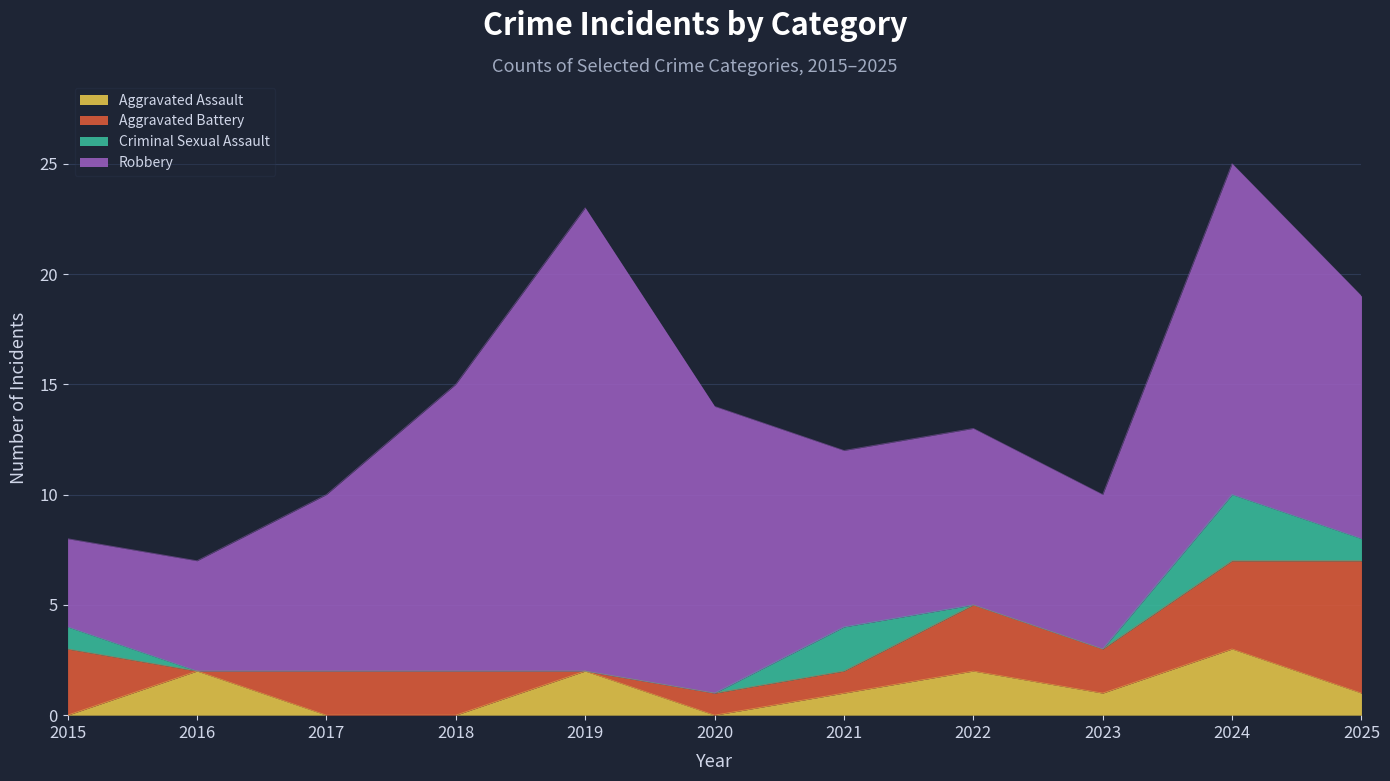

Which category has the lowest value in the Criminal Sexual Assault series?

2016